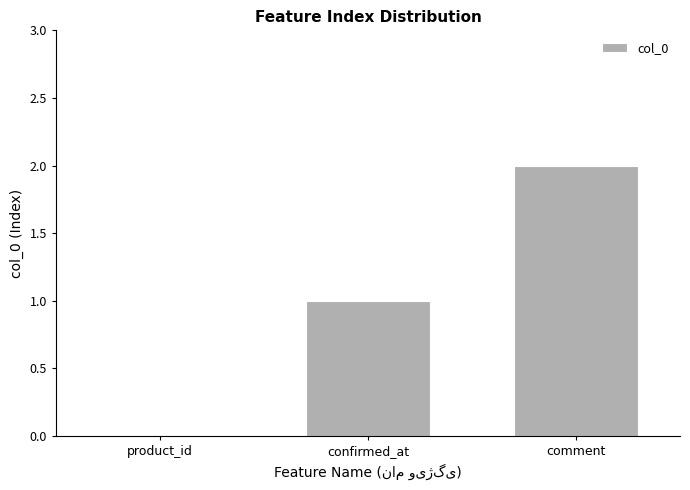

Approximately how many times larger is the value at comment compared to confirmed_at?

2.0